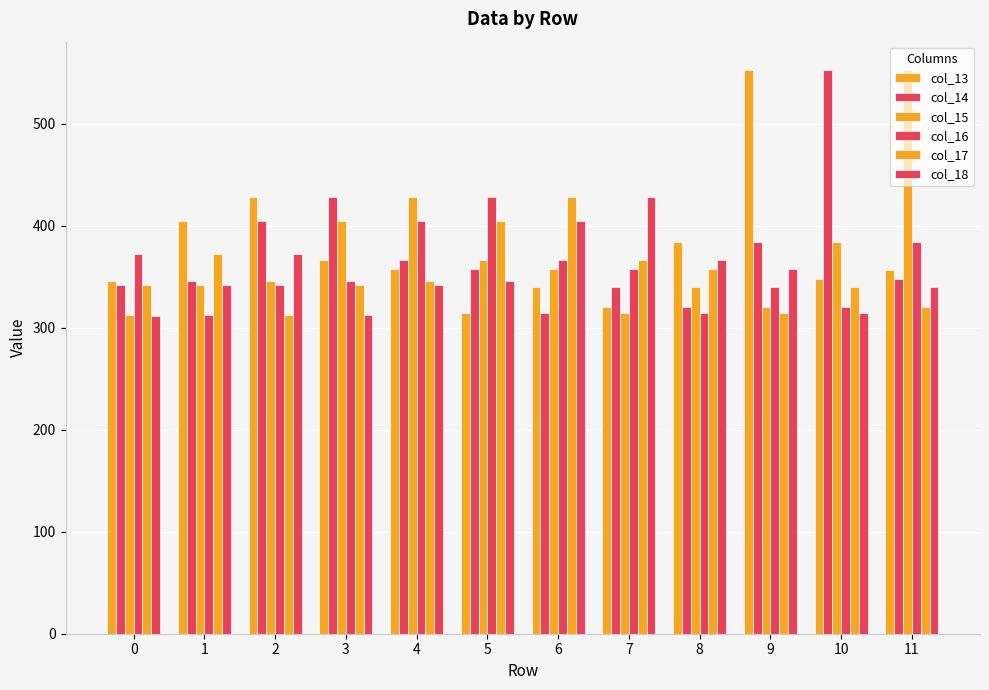

Where is col_14 nearest to the value 433?

3